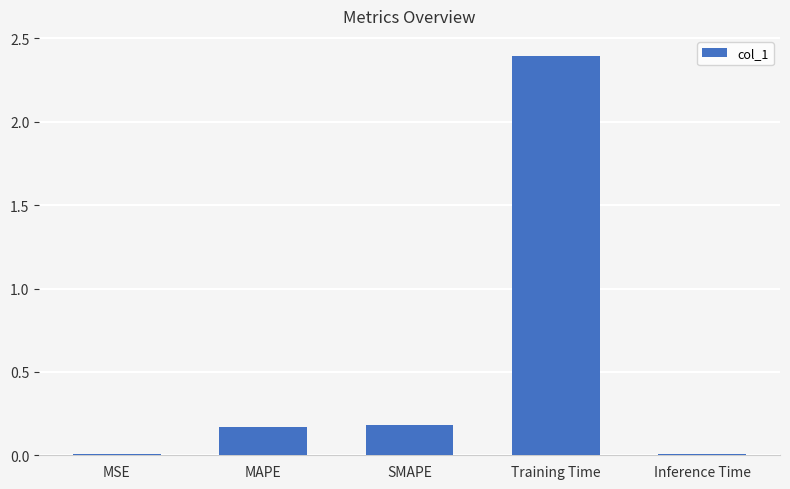

What is the difference between the values at Training Time and MAPE?

2.2